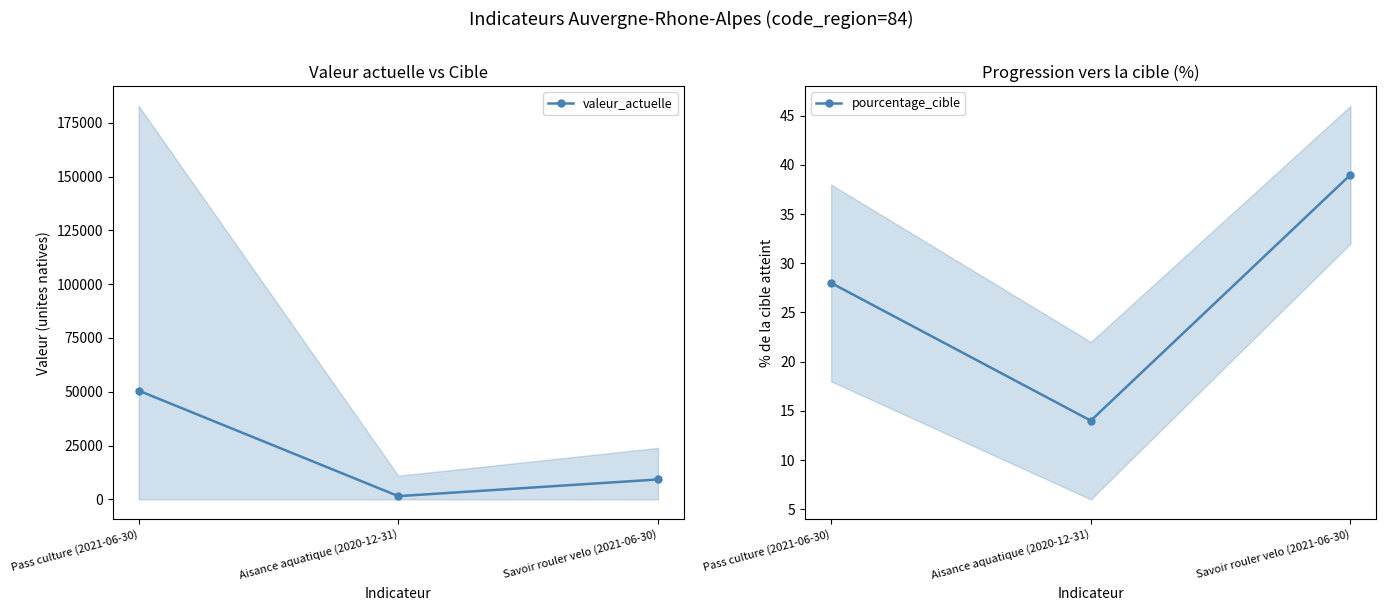

Which label corresponds to the largest value in the chart?

Pass culture (2021-06-30)